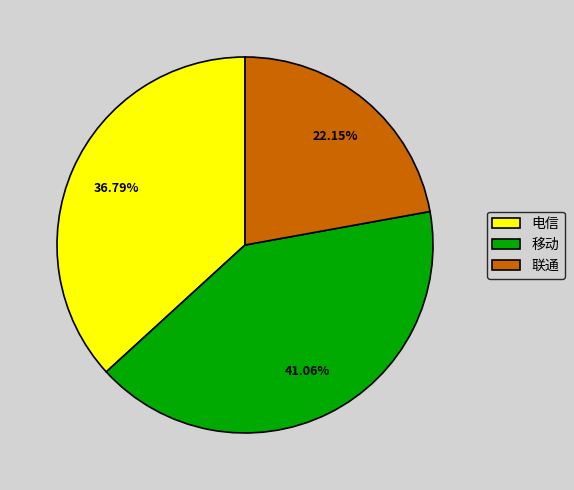

Rank the categories by value from lowest to highest.

联通, 电信, 移动